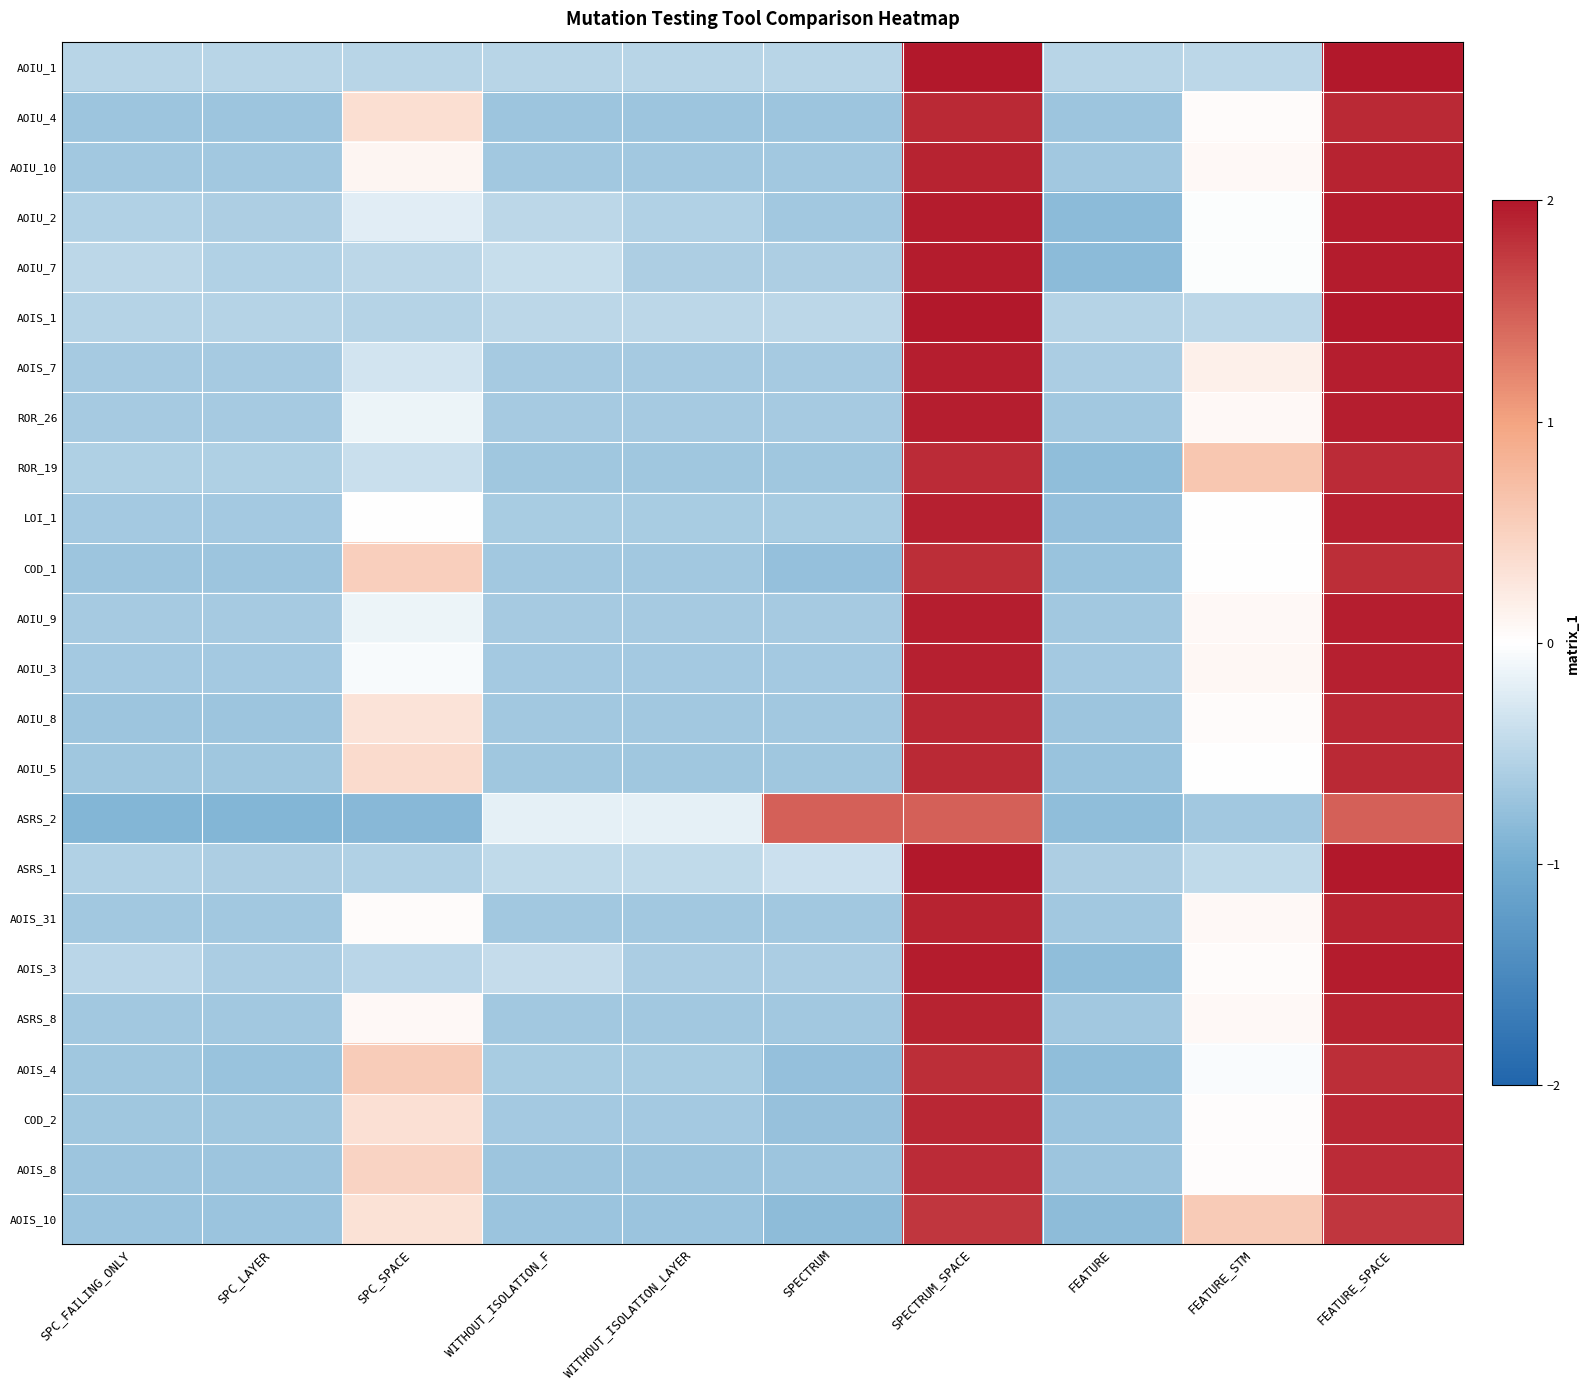

What is the maximum value shown in the chart?

2.0